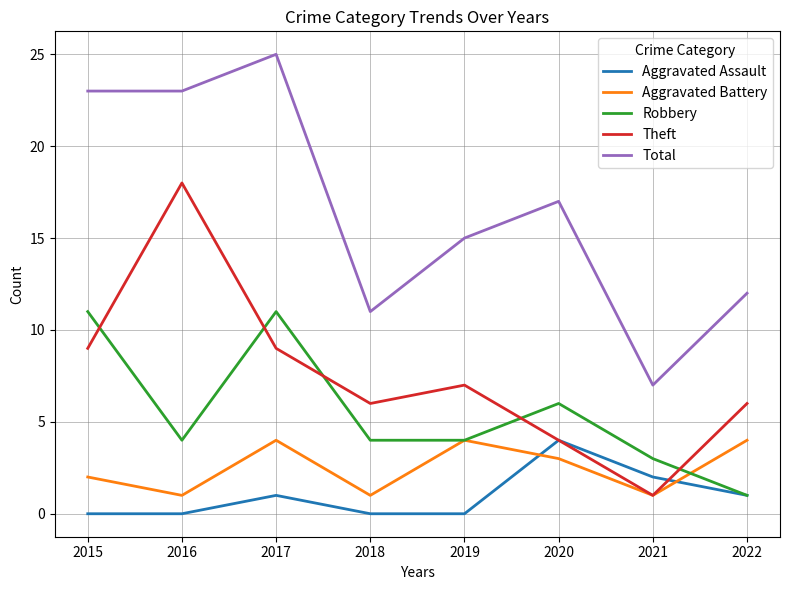

What are all the series names shown in the legend?

Aggravated Assault, Aggravated Battery, Robbery, Theft, Total